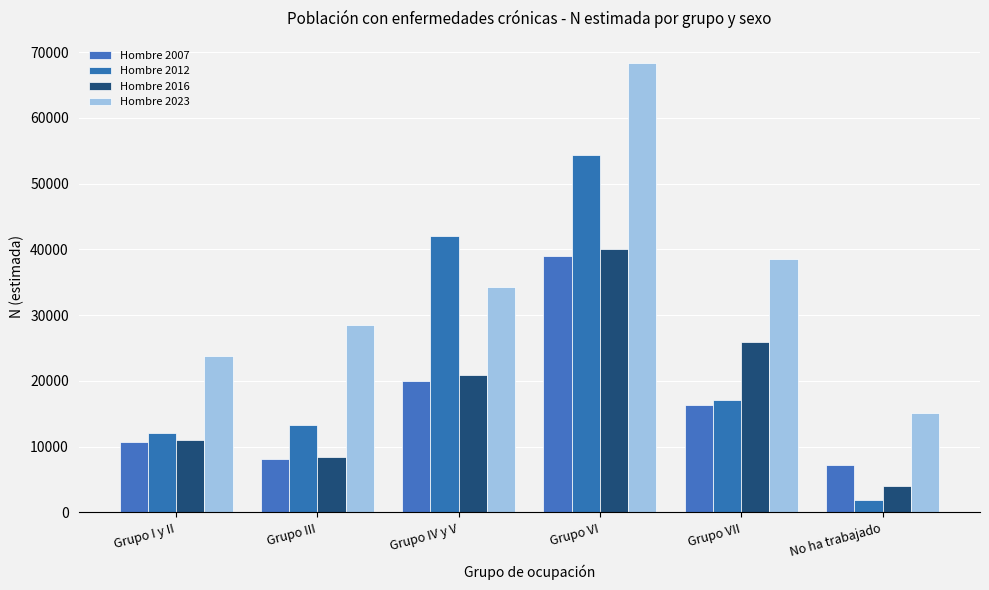

What is the sum of all Hombre 2023 values?

208478